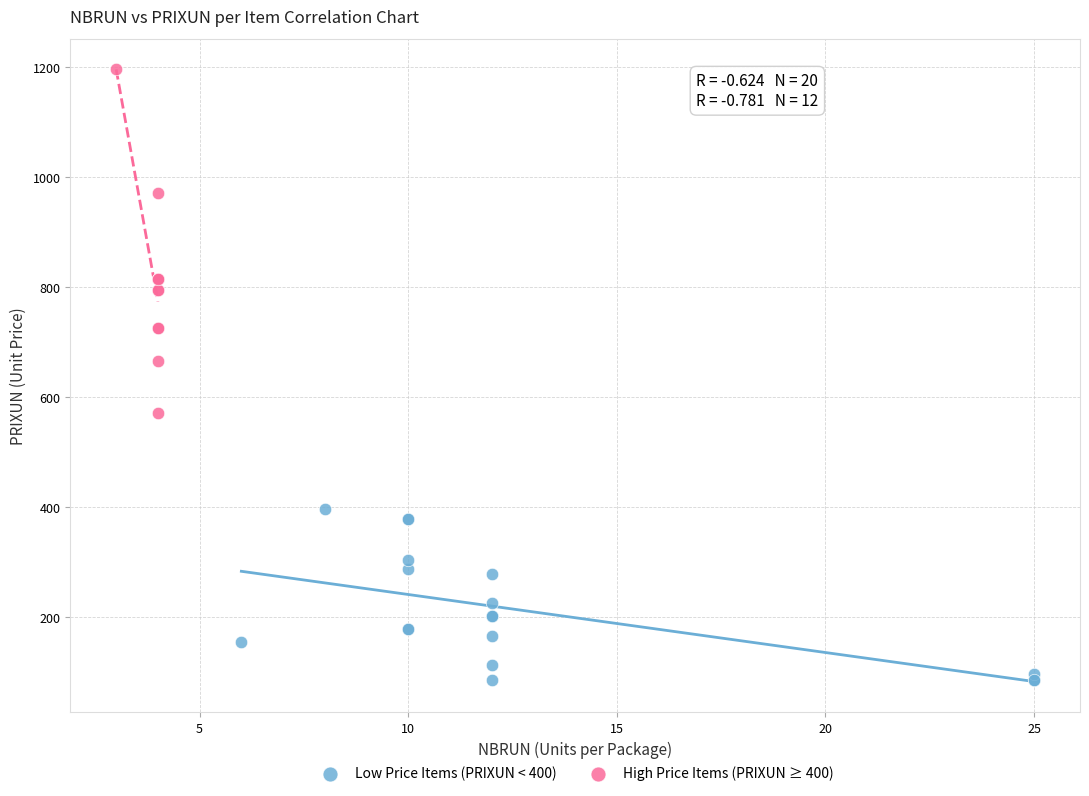

Which series contains the highest Y value?

High Price Items (PRIXUN ≥ 400)